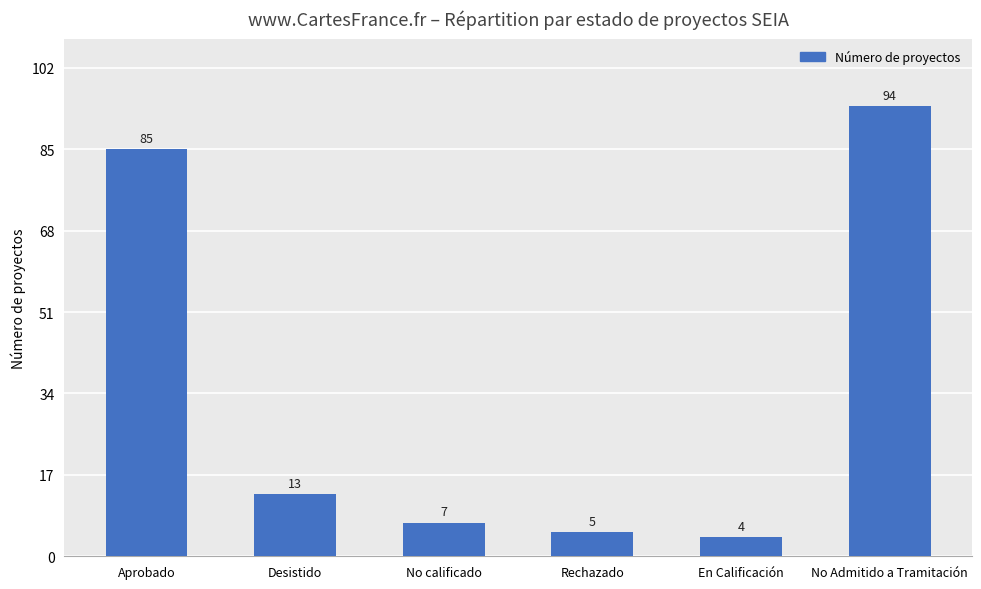

Rank the categories by value from lowest to highest.

En Calificación, Rechazado, No calificado, Desistido, Aprobado, No Admitido a Tramitación